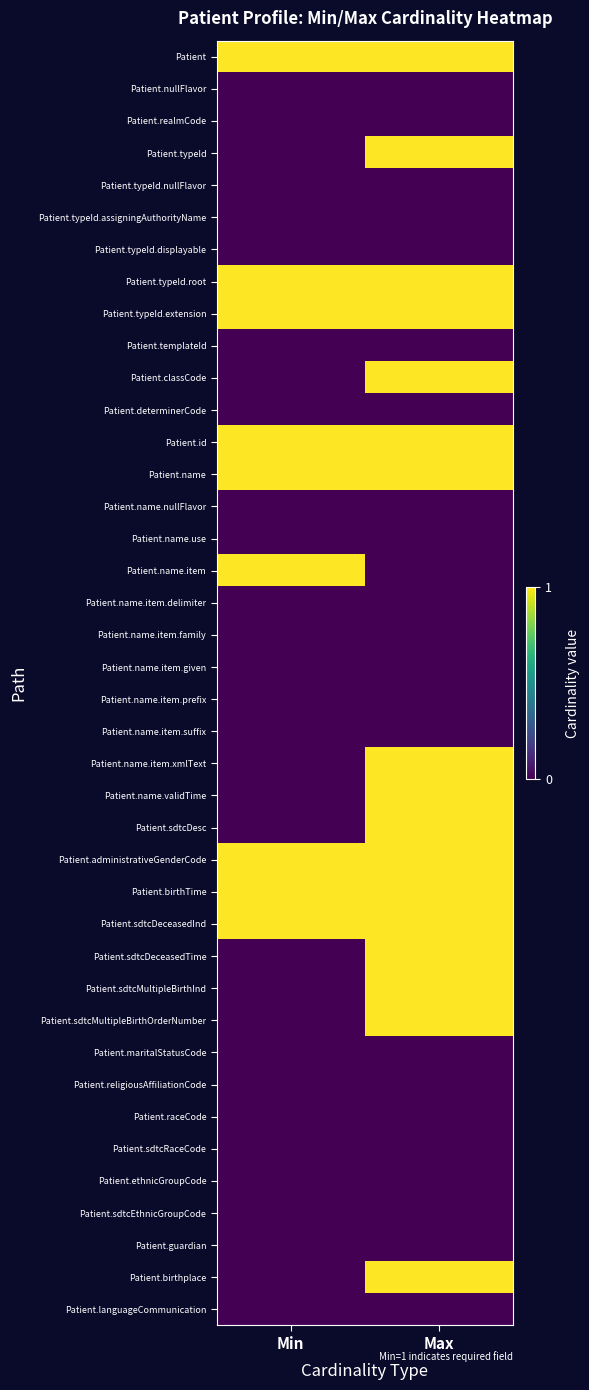

At which category is the sum across all series the highest?

Max